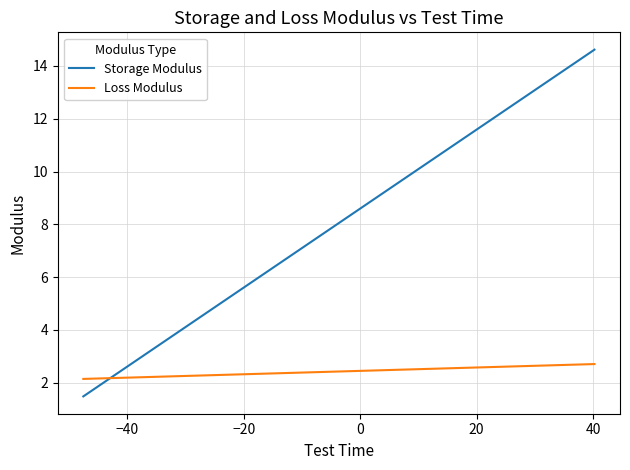

What are all the series names shown in the legend?

Storage Modulus, Loss Modulus